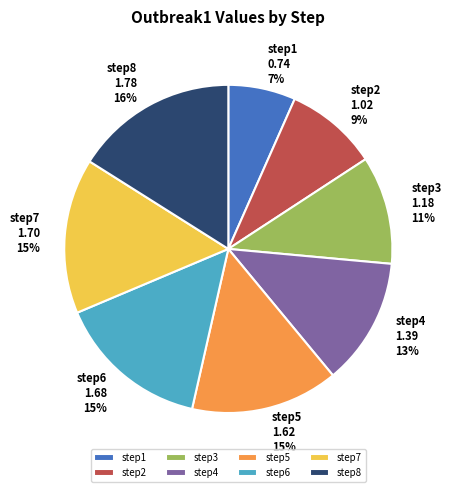

Is there any slice that represents more than half of the pie?

No